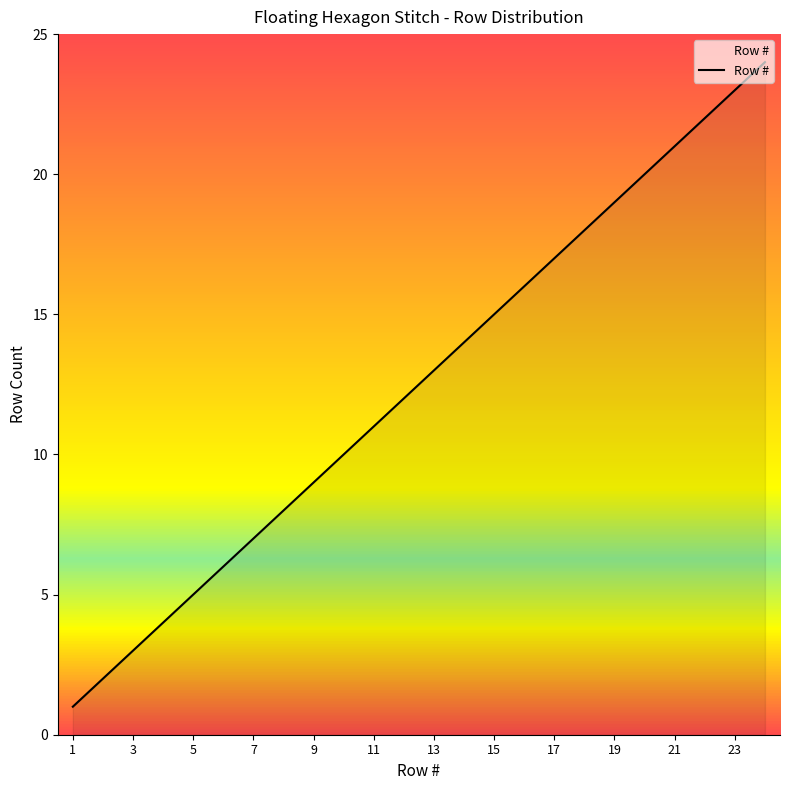

What is the maximum value shown in the chart?

24